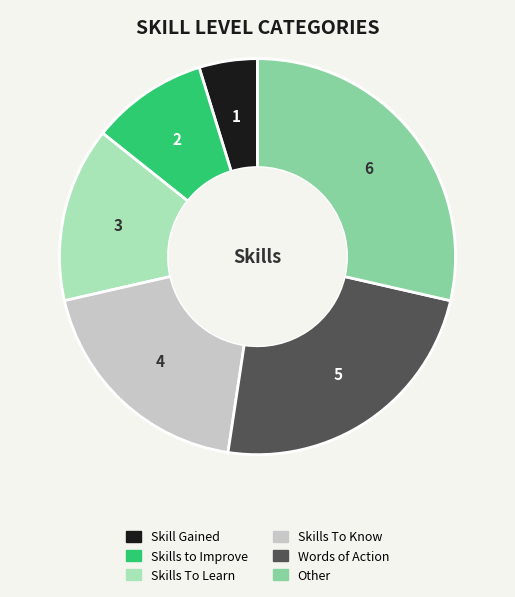

Is Skills To Know the majority of the pie?

No